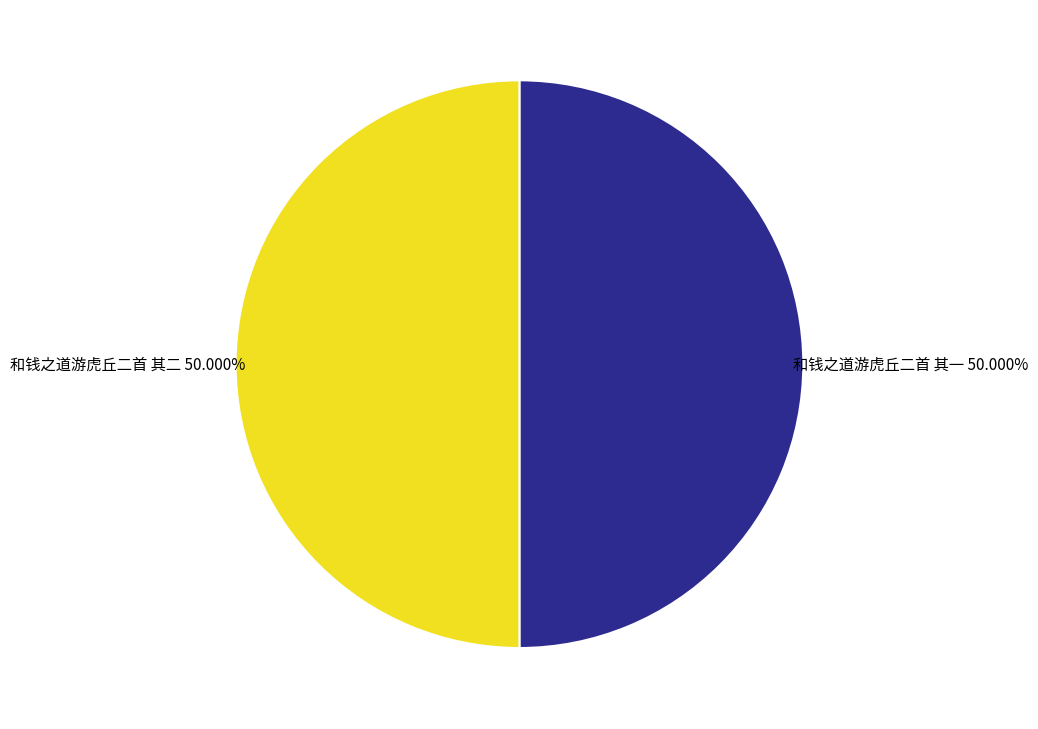

True or false: 和钱之道游虎丘二首 其一 accounts for 50% of the total.

True